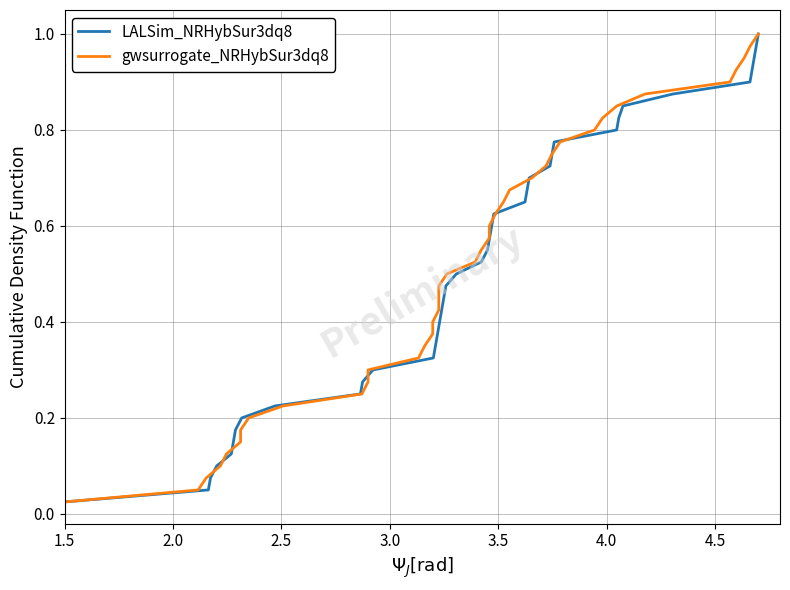

True or false: gwsurrogate_NRHybSur3dq8 has a value of 0.5 at 39.

False